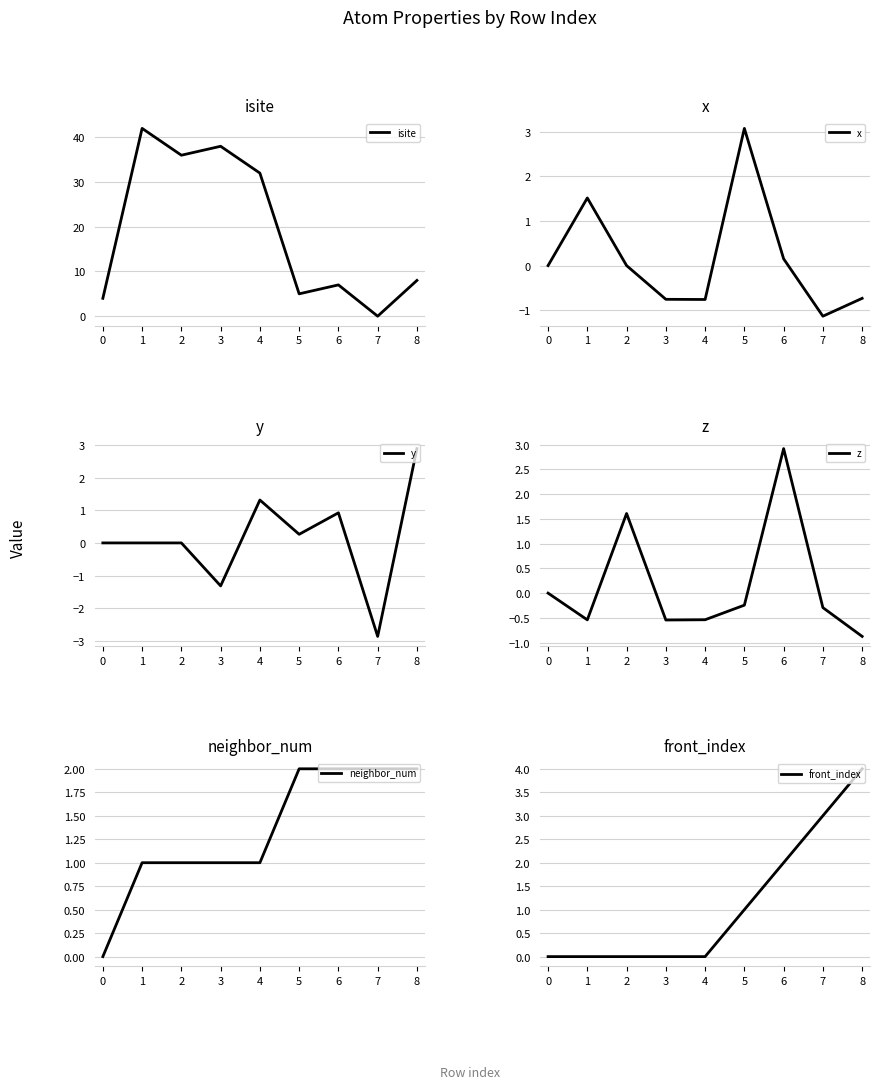

What is the difference between the second highest and minimum values in the isite series?

38